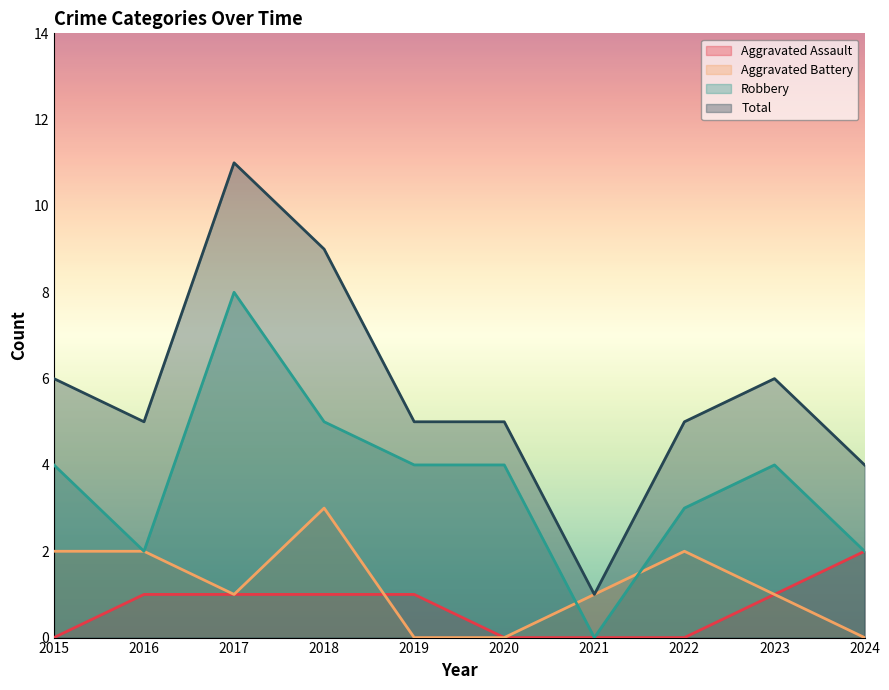

The Robbery series shows 3 at 2018. True or false?

False